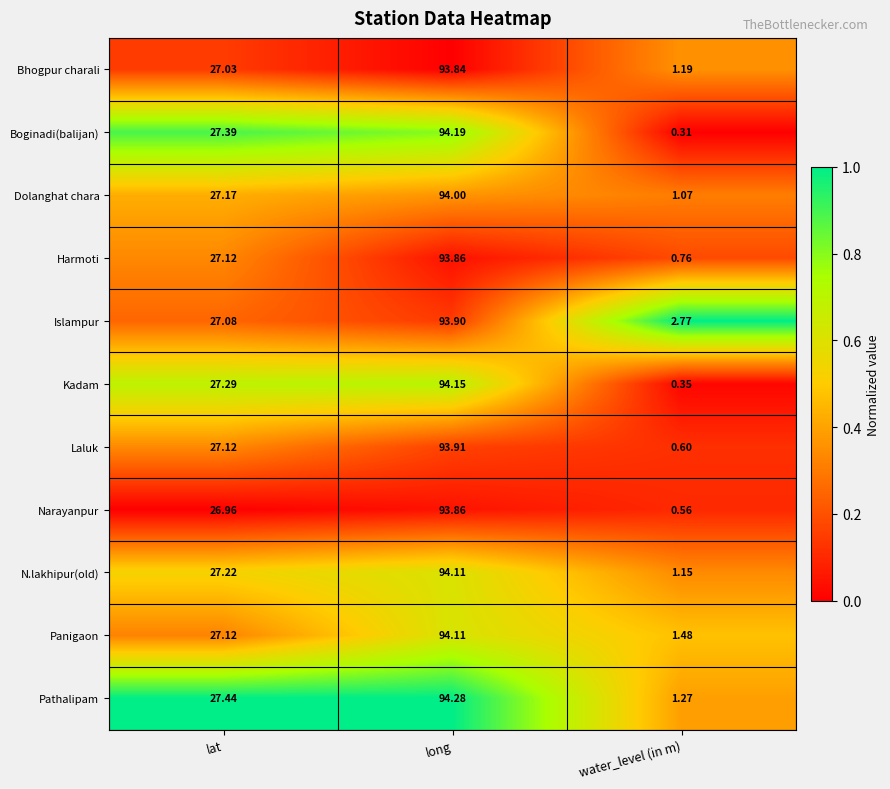

At which label does Kadam reach its minimum?

water_level (in m)